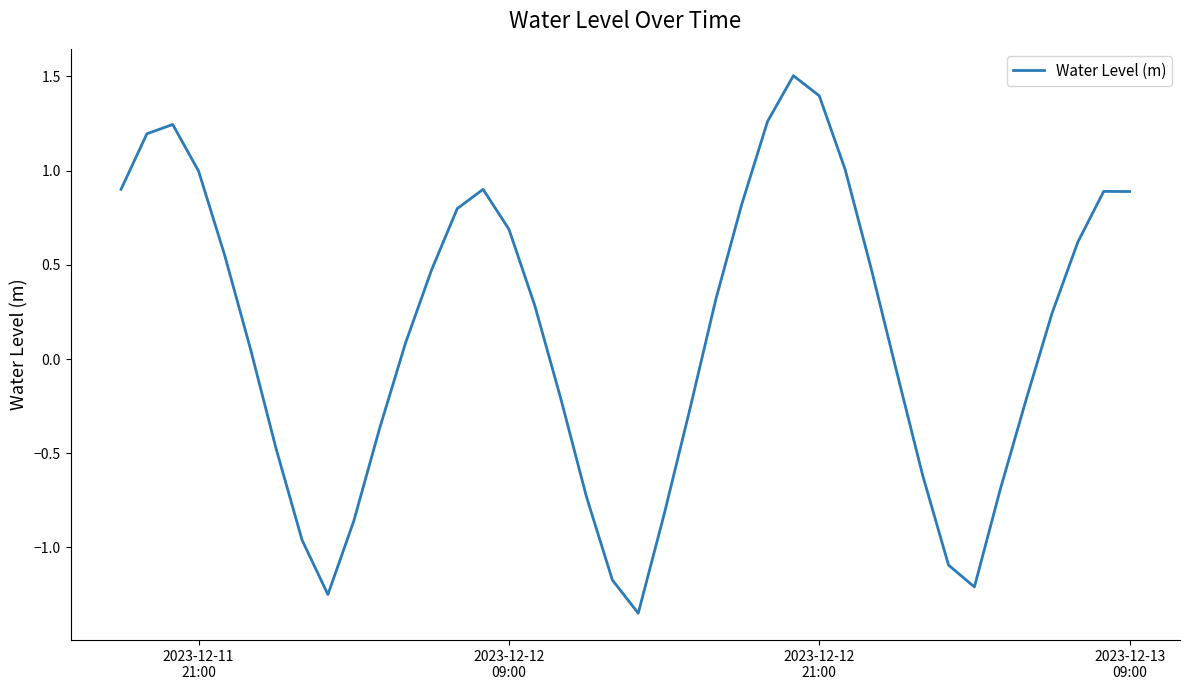

What is the greatest value displayed?

1.5